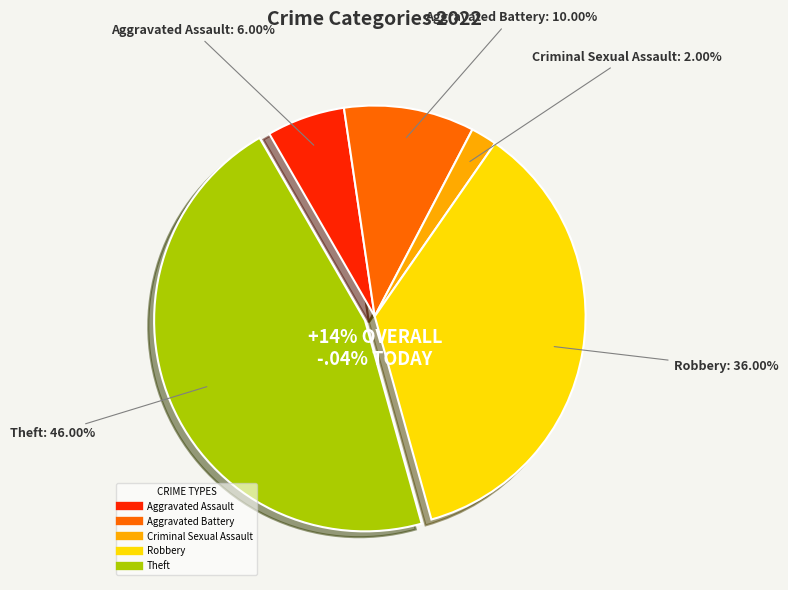

To the nearest percent, what portion does Theft represent?

46%